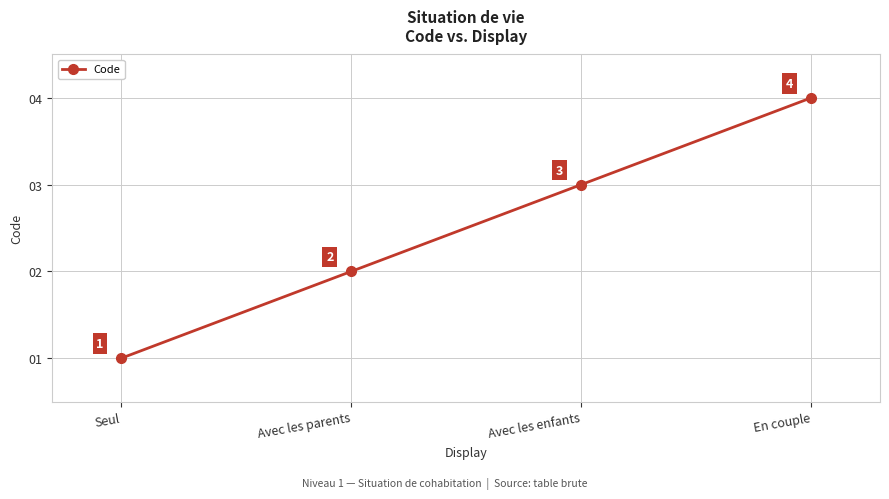

Is this an area chart (filled region under the line)?

No